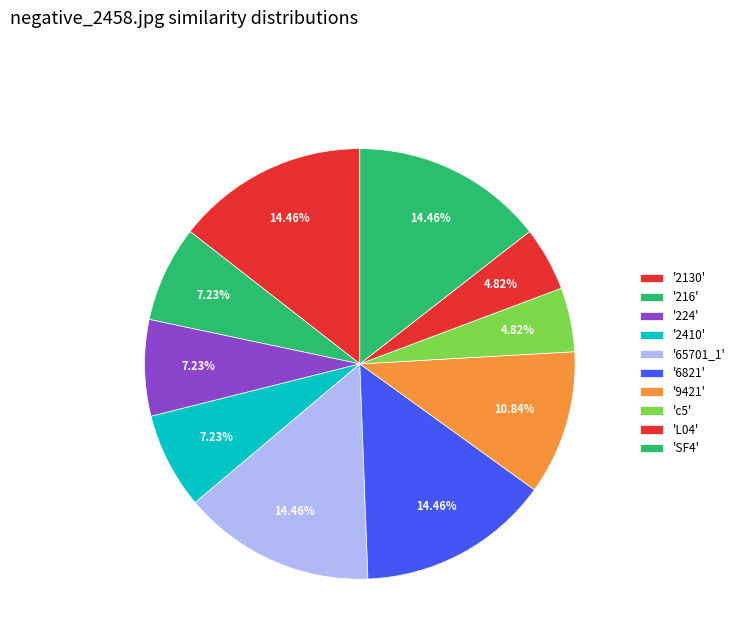

How many slices are in this pie chart?

10